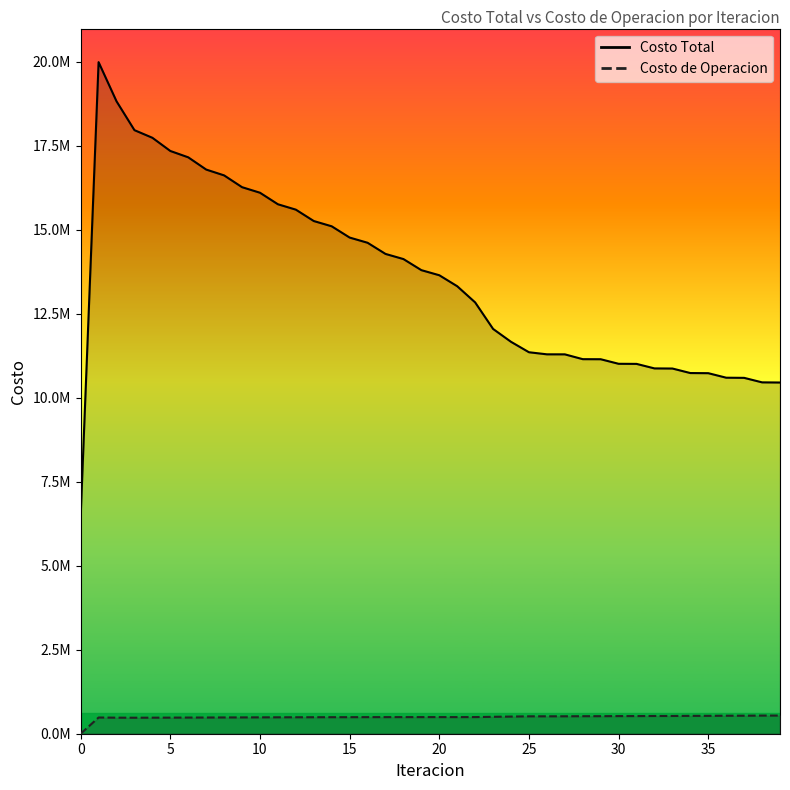

What is the label of the 10th point from the left?

9